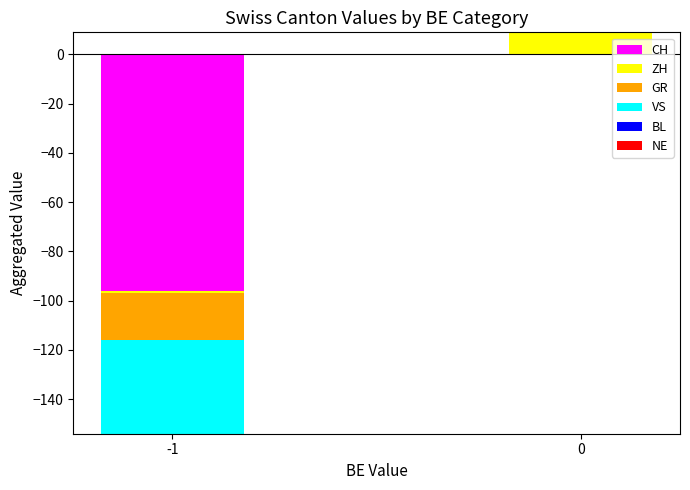

At which label does BL reach its minimum?

-1